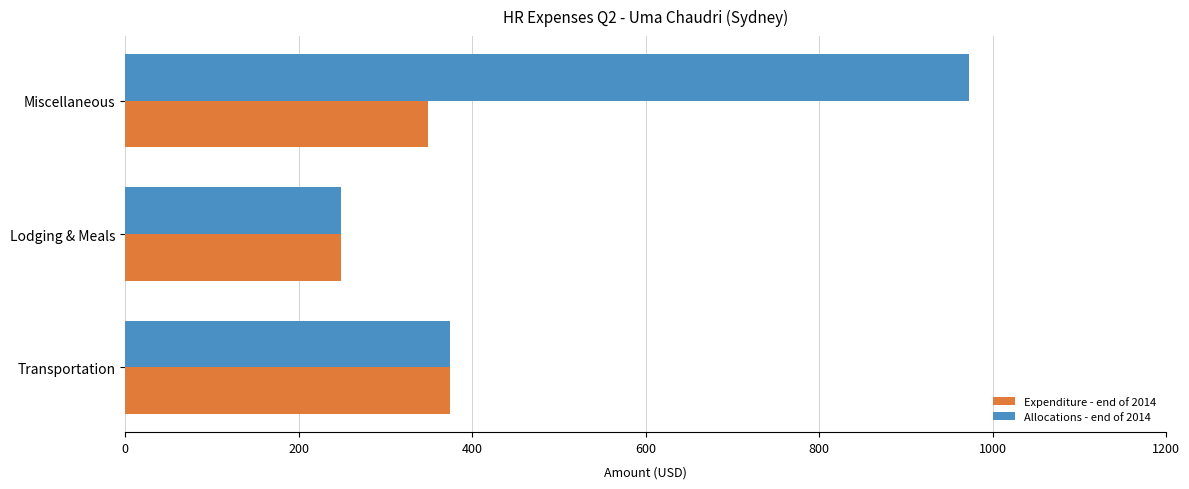

Which series has the widest spread of values?

Allocations - end of 2014